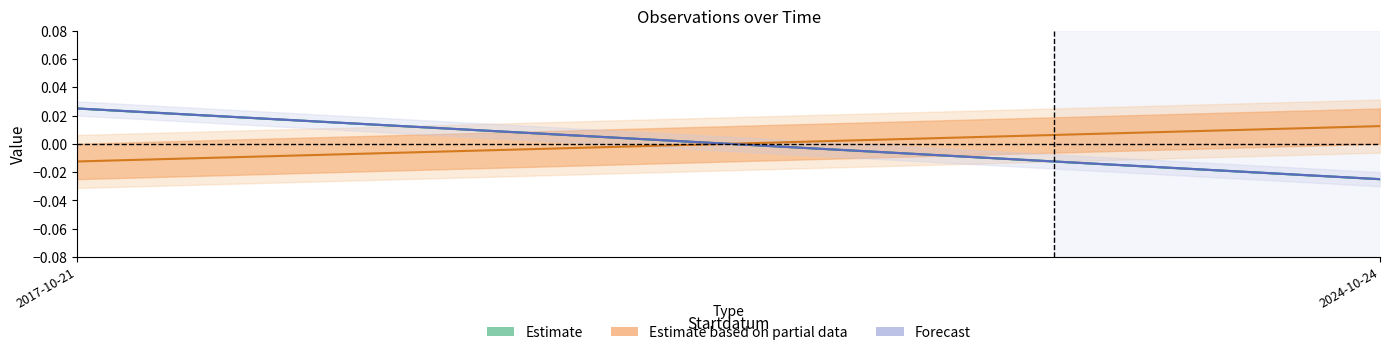

The Estimate based on partial data series shows 0.0 at 2024-10-24. True or false?

True